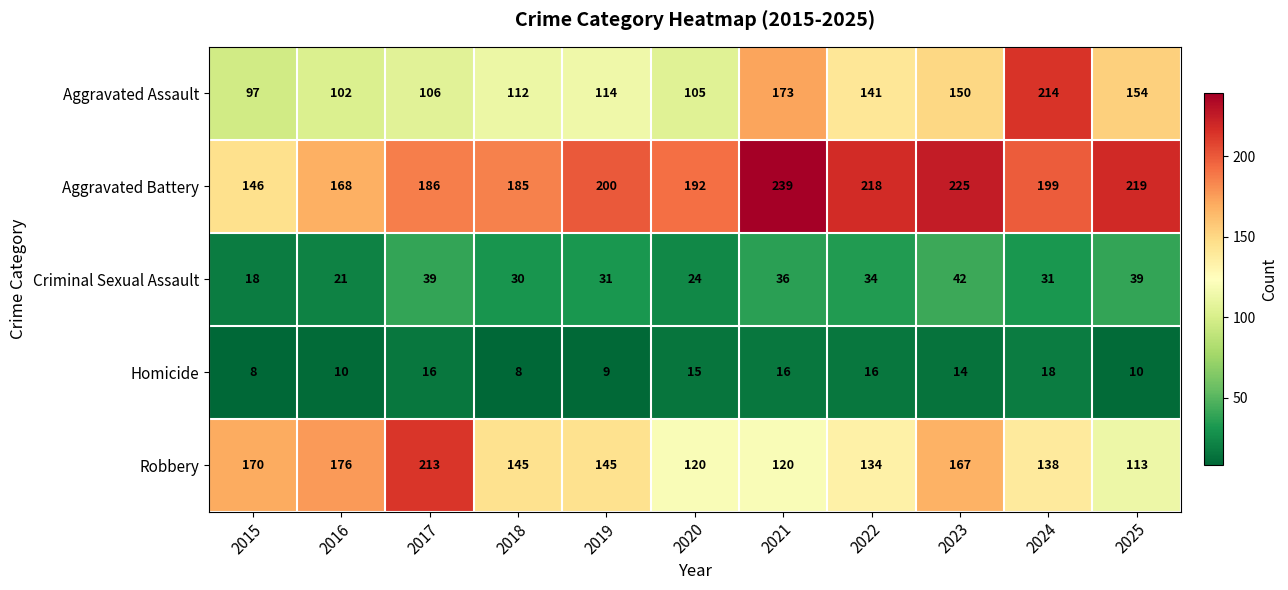

How many data points does each series have?

11